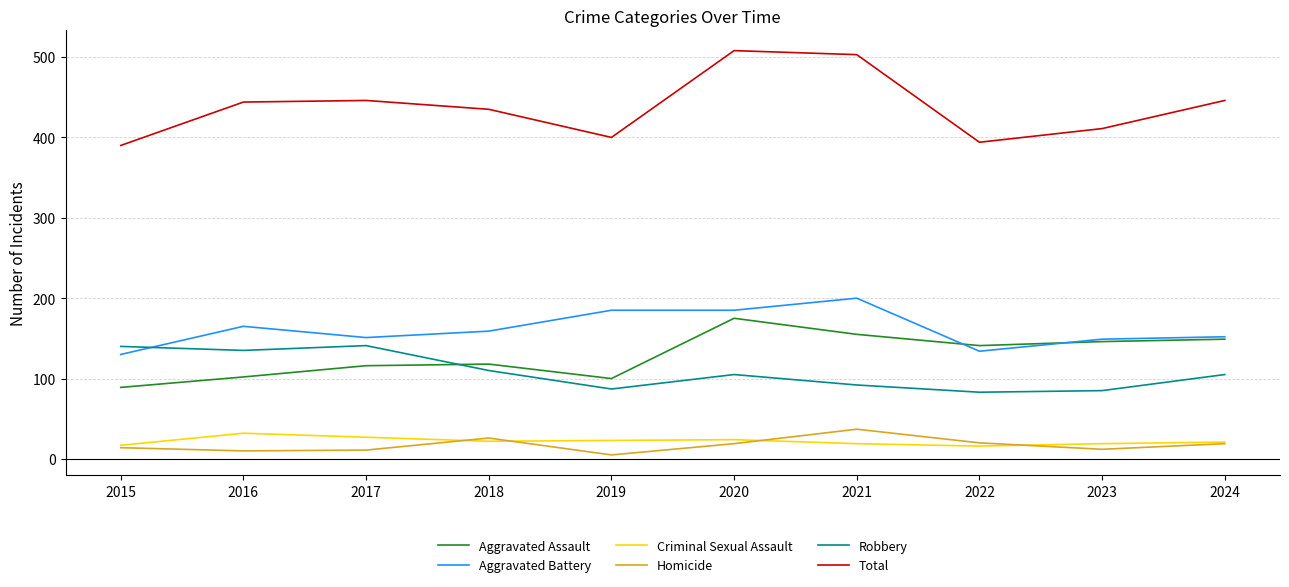

What are all the series names shown in the legend?

Aggravated Assault, Aggravated Battery, Criminal Sexual Assault, Homicide, Robbery, Total